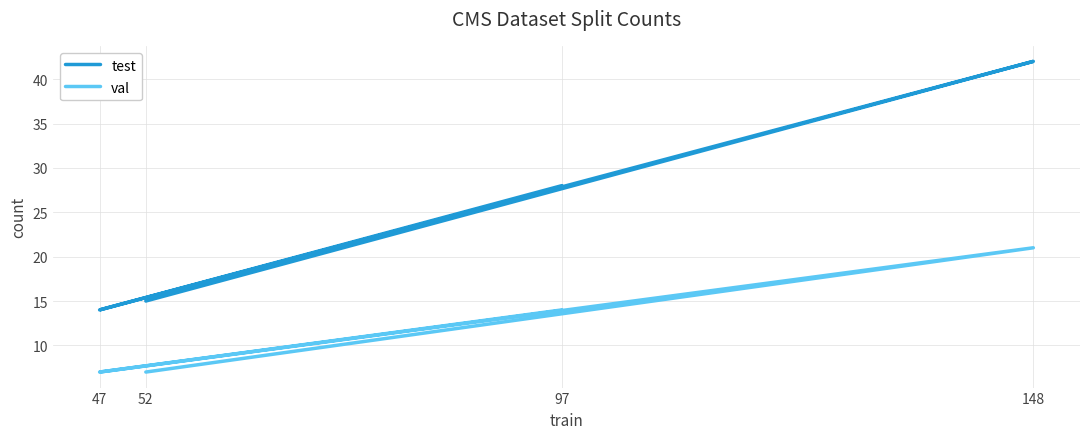

What is the difference between the maximum and minimum values in the test series?

28